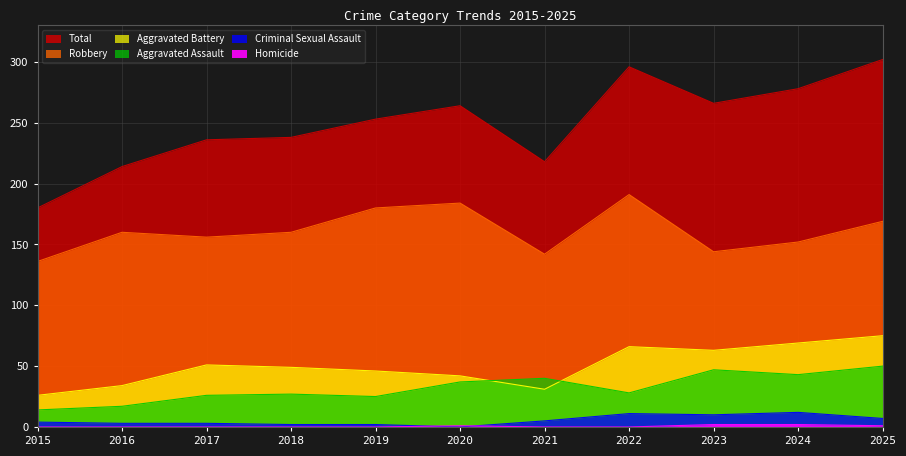

True or false: Robbery and Aggravated Assault cross at least once.

False